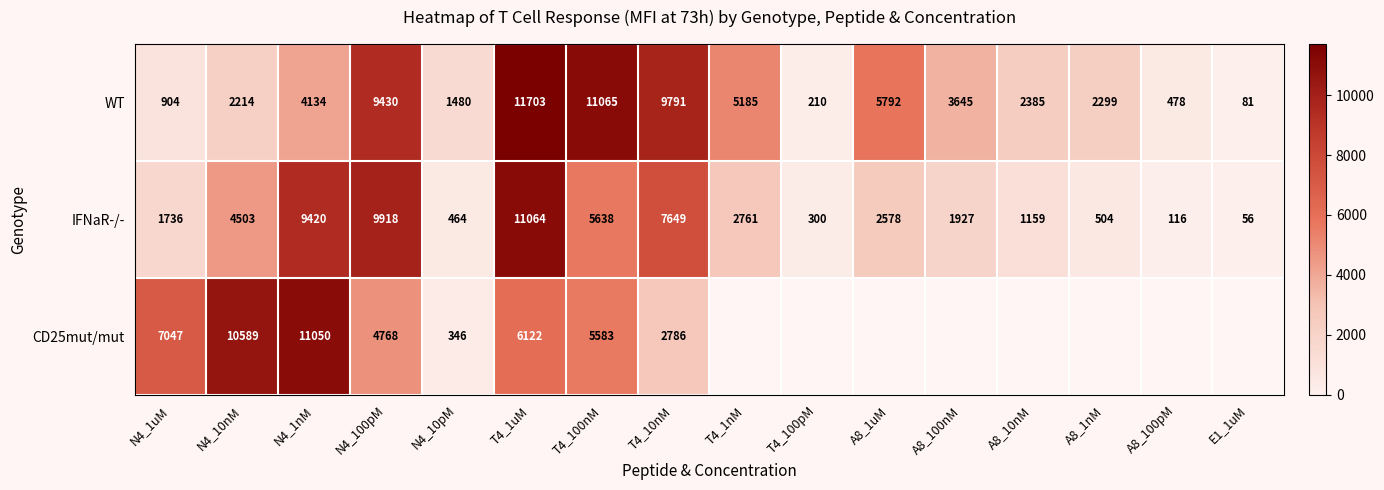

Read the IFNaR-/- value at N4_1nM, to the nearest 100.

9400